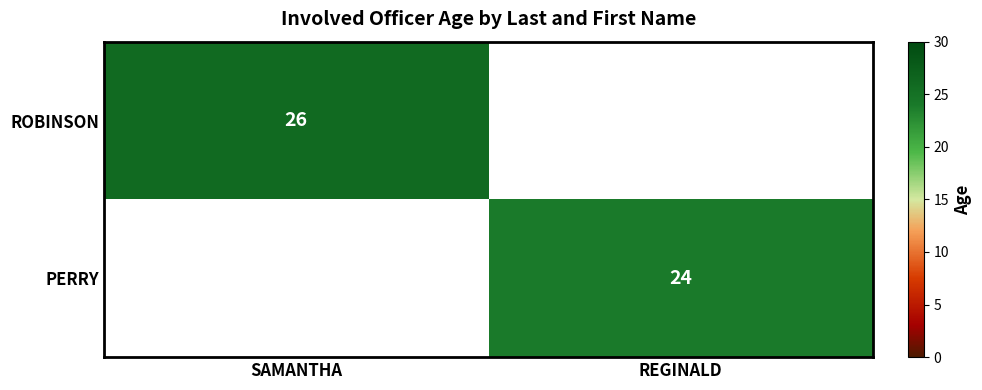

Which category has the highest value across all series?

SAMANTHA